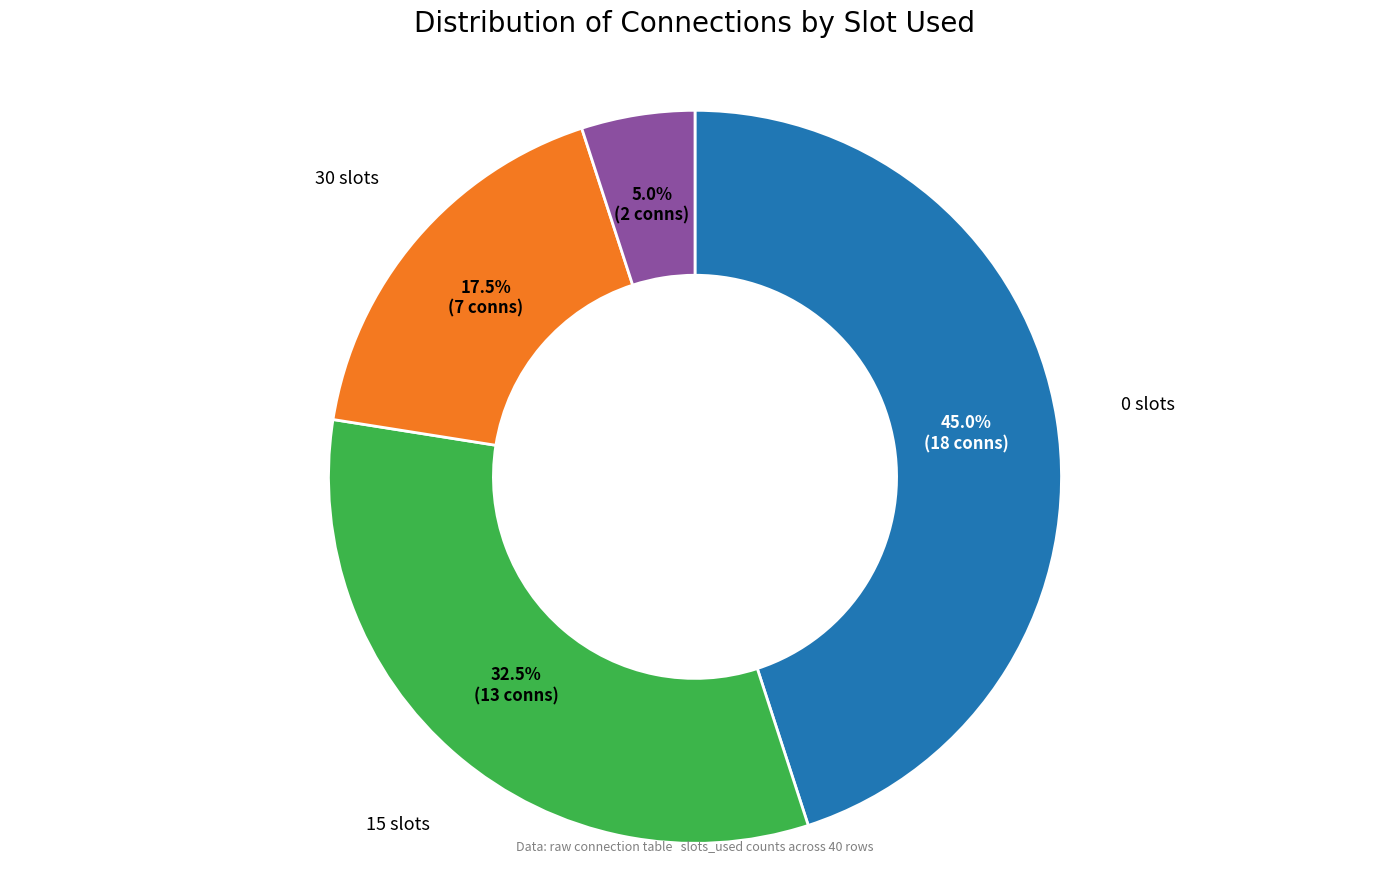

Does any single category account for the majority?

No